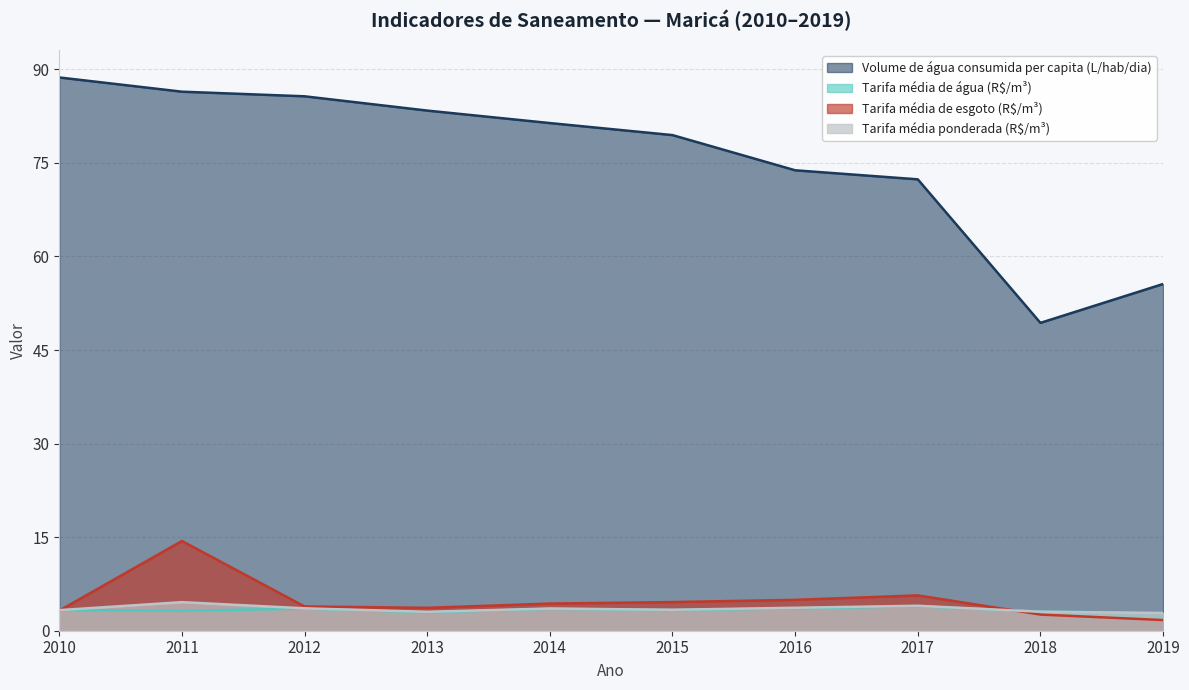

What is the average value of the Tarifa_media_de_agua series?

3.3